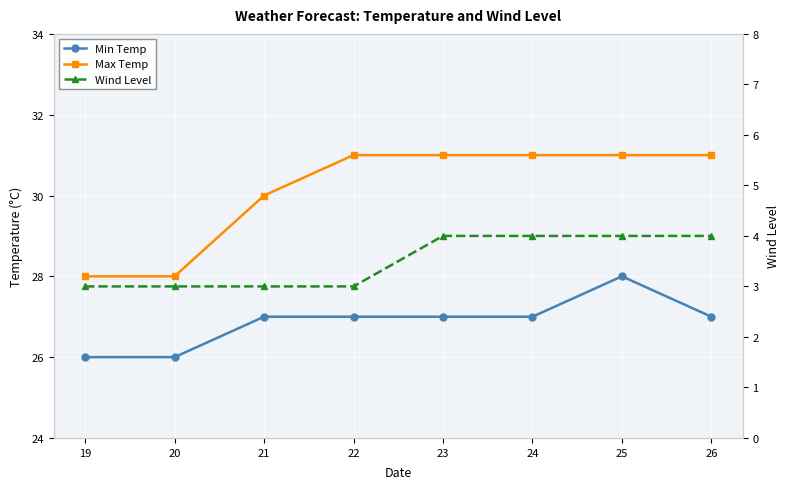

True or false: Min Temp and Max Temp intersect in this chart.

False